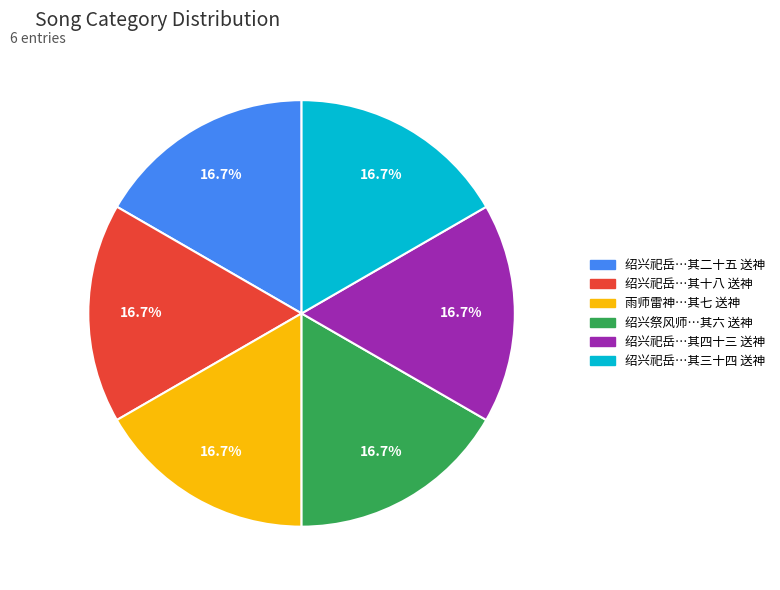

Does 绍兴祀岳…其二十五 送神 account for over 50% of the chart?

No